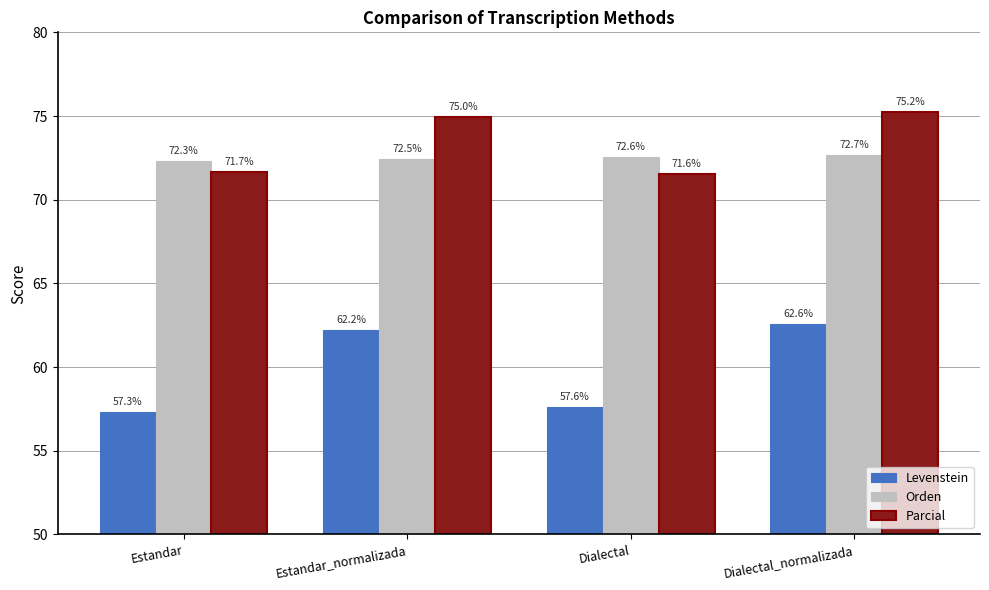

Which series has the largest total across all categories?

Parcial